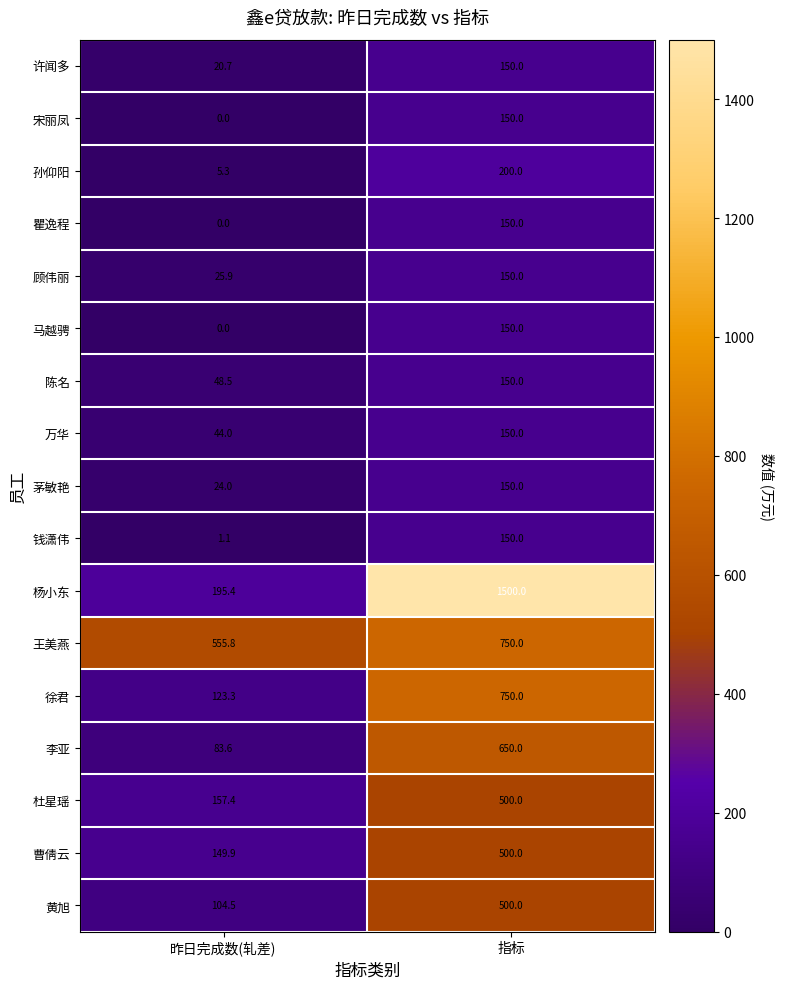

What value does the 瞿逸程 series have at 指标?

150.0